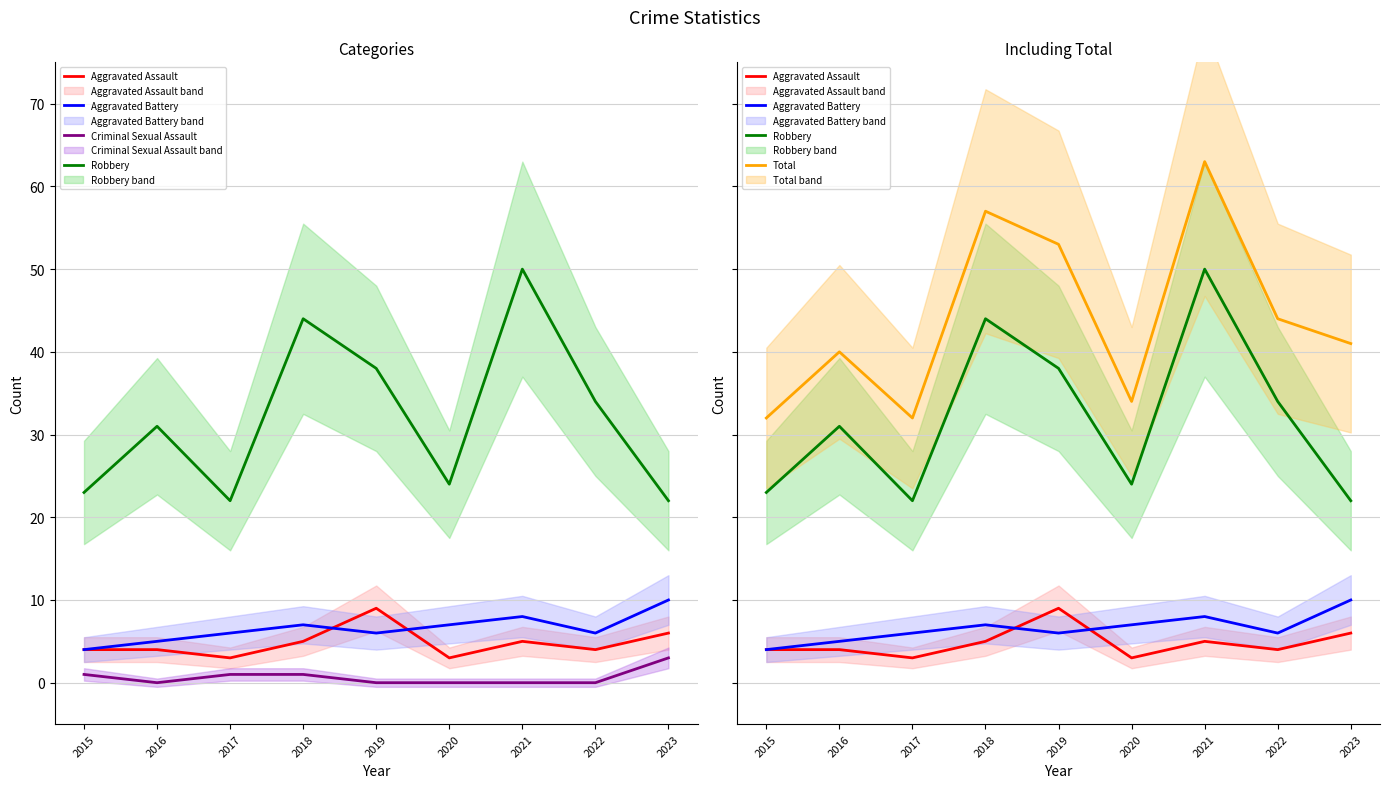

Reading right to left, list all the values displayed in this chart.

Aggravated Assault: 6	4	5	3	9	5	3	4	4
Aggravated Battery: 10	6	8	7	6	7	6	5	4
Criminal Sexual Assault: 3	0	0	0	0	1	1	0	1
Robbery: 22	34	50	24	38	44	22	31	23
Total: 41	44	63	34	53	57	32	40	32